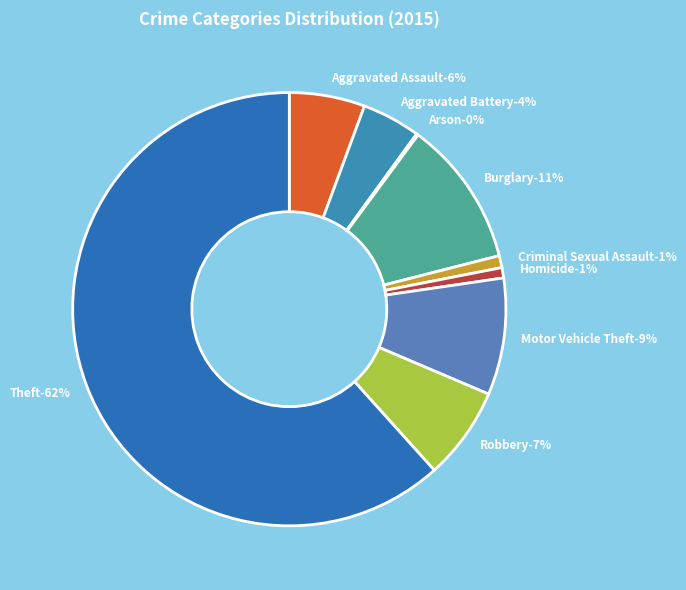

What is the smallest slice in the pie chart?

Arson